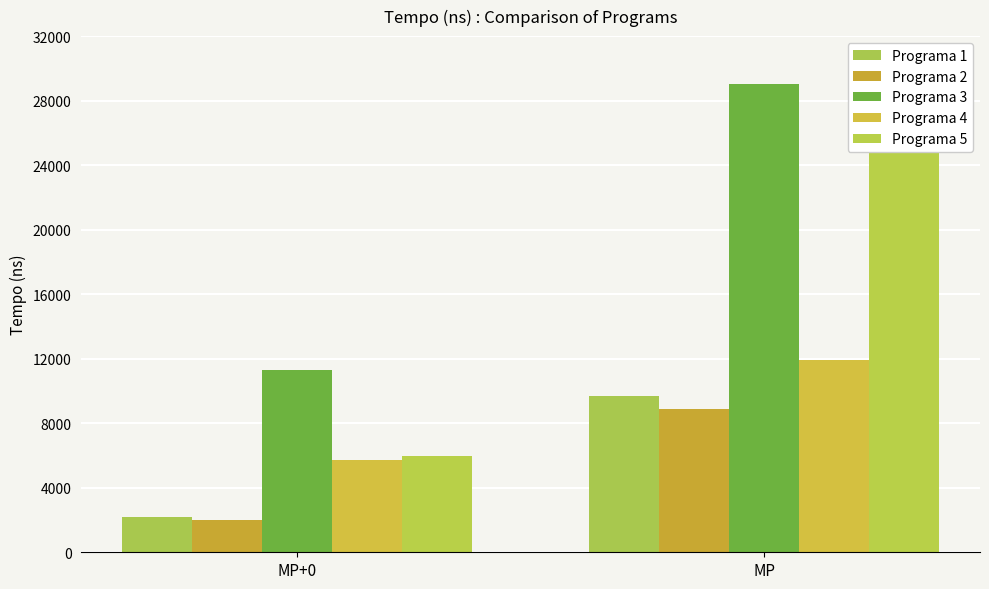

Which category has the lowest value across all series?

MP+0